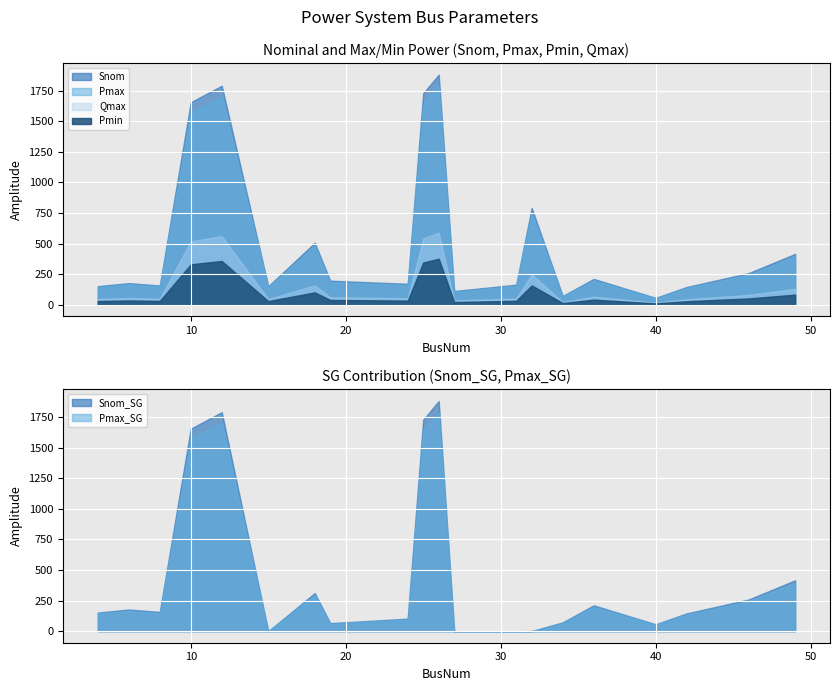

Between 36 and 40, which series saw the biggest shift?

Snom